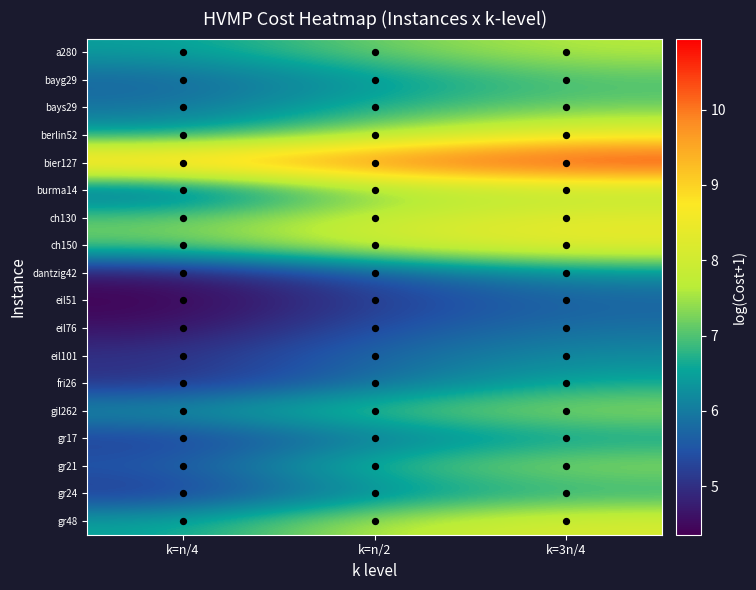

Which series has the largest total across all categories?

bier127